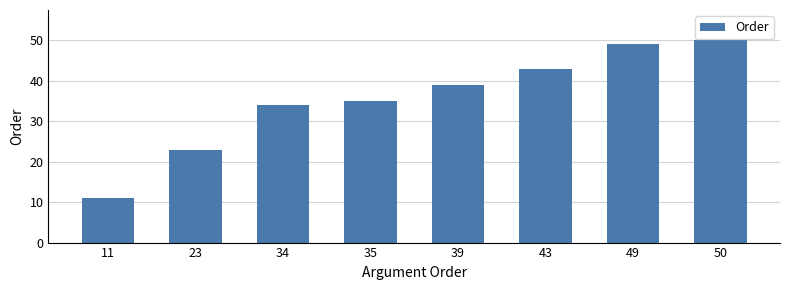

What is the difference between the second highest and minimum values?

38